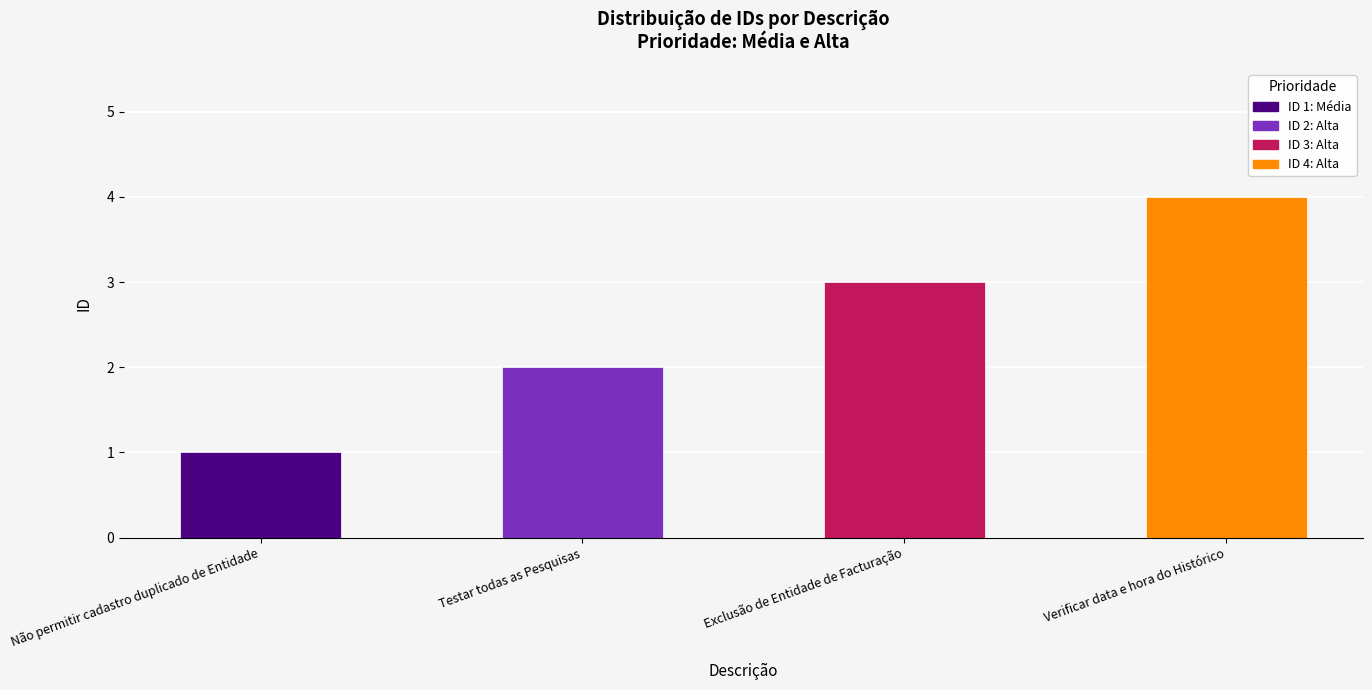

What is the value of the 1st bar from the left?

1